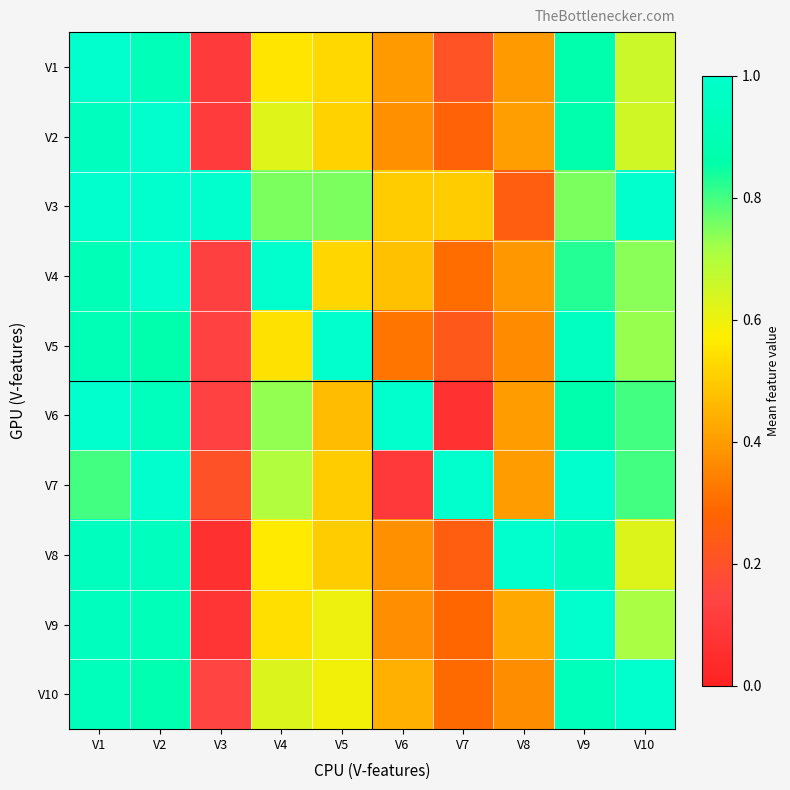

What is the difference between the highest and lowest values at V8?

0.8